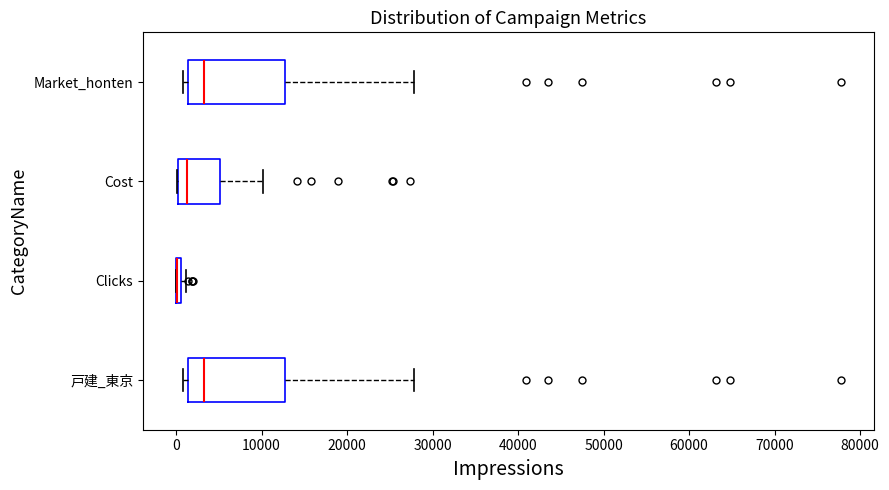

Reading bottom to top, read every box against the x-axis: the position of its median line, the range the box covers, and the ends of its whiskers. The values are not printed on the chart, so give them approximately, as read against the axis.

戸建_東京: median 3000, box 1000 to 13000, whiskers 1000 (just left of the box's left edge) to 28000
Clicks: box collapsed to a line at 0, whiskers 0 to 1000
Cost: median 1000, box 0 to 5000, whiskers 0 to 10000
Market_honten: median 3000, box 1000 to 13000, whiskers 1000 (just left of the box's left edge) to 28000